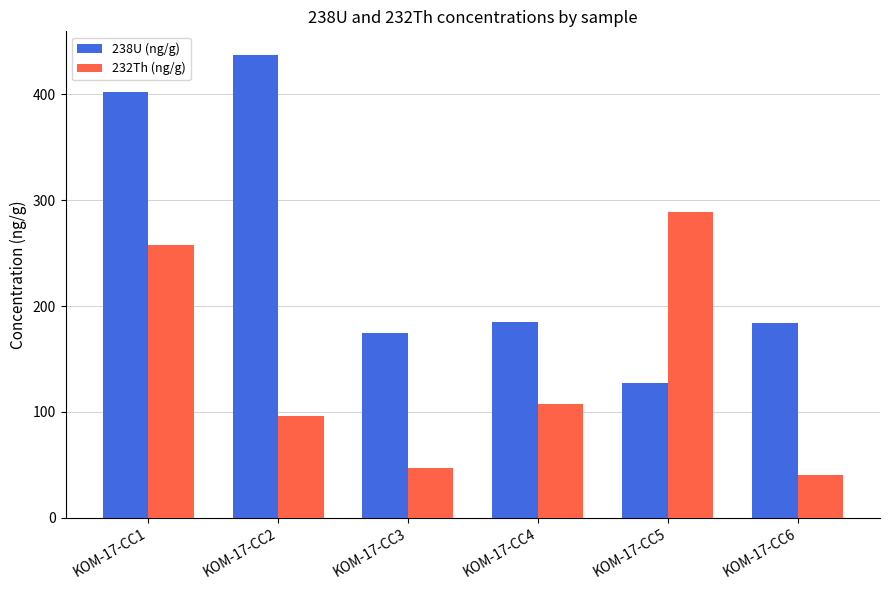

The 232Th (ng/g) series shows 448.3 at KOM-17-CC5. True or false?

False